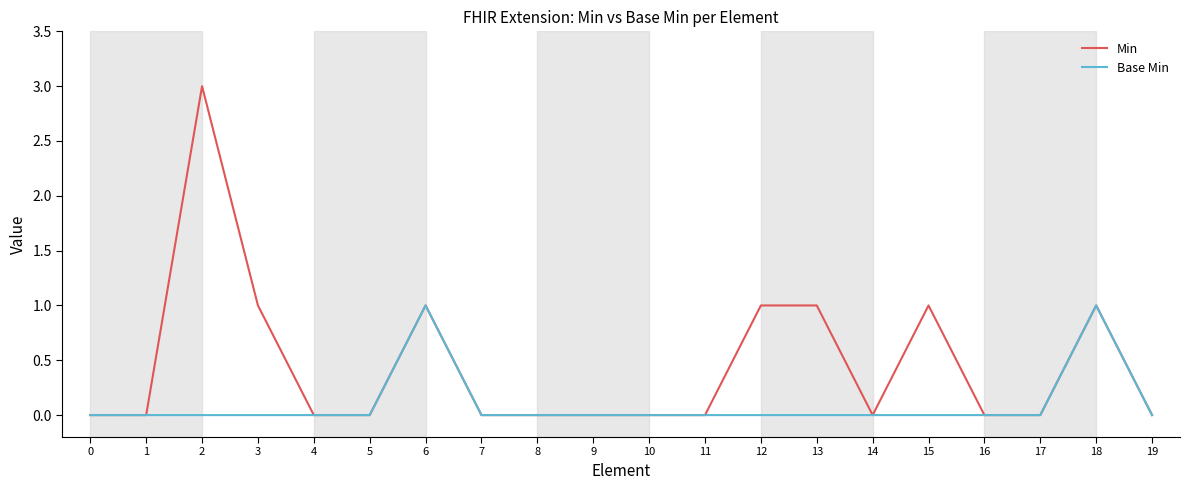

Rank the series by their average value, from highest to lowest.

Min, Base Min